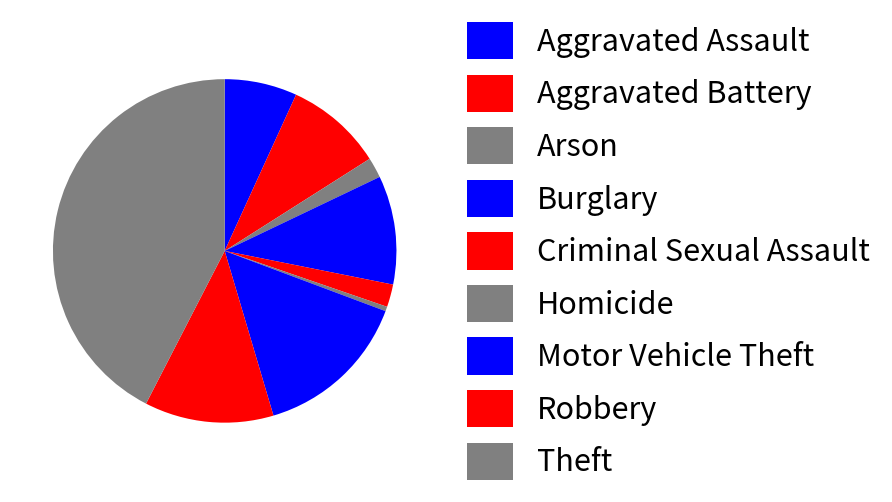

Is it true that Aggravated Assault is 7% of the pie?

True